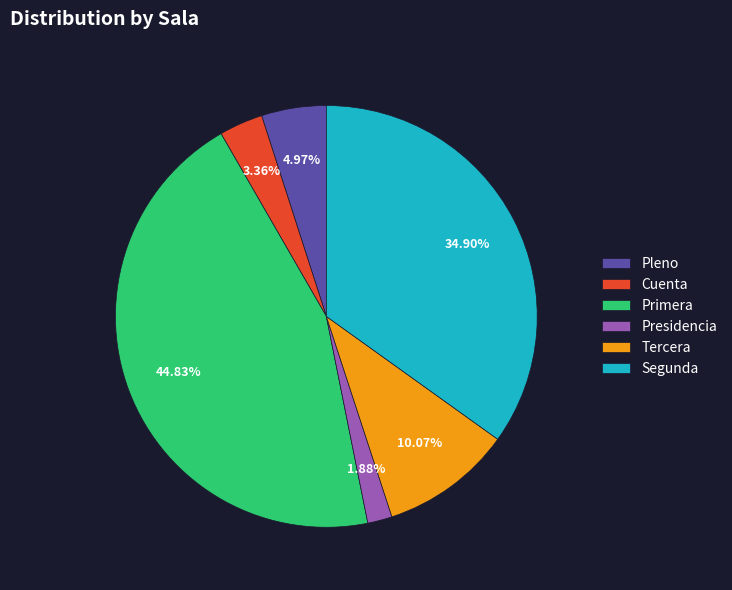

To the nearest percent, what percentage of the pie is Tercera?

10%